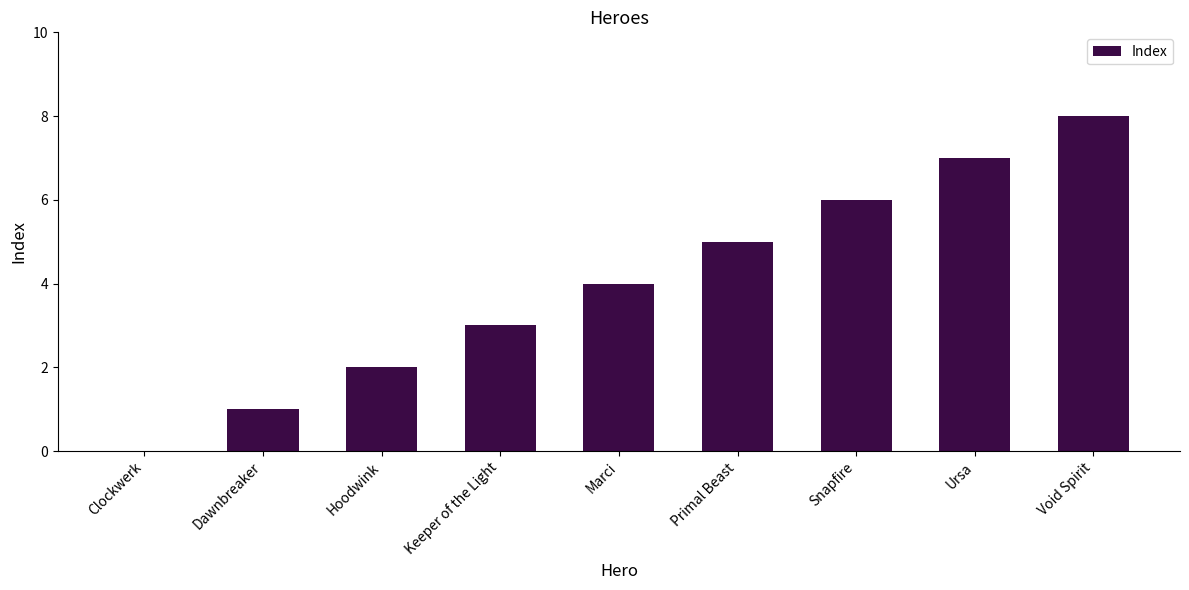

Count the values in the range 2 to 6.

5